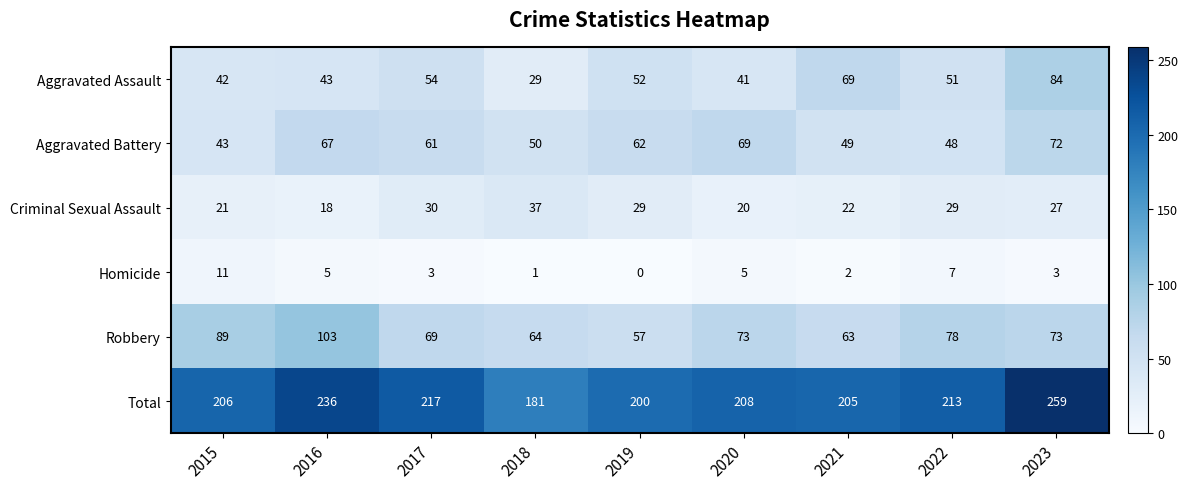

What is the spread (max minus min) of values at 2023?

256